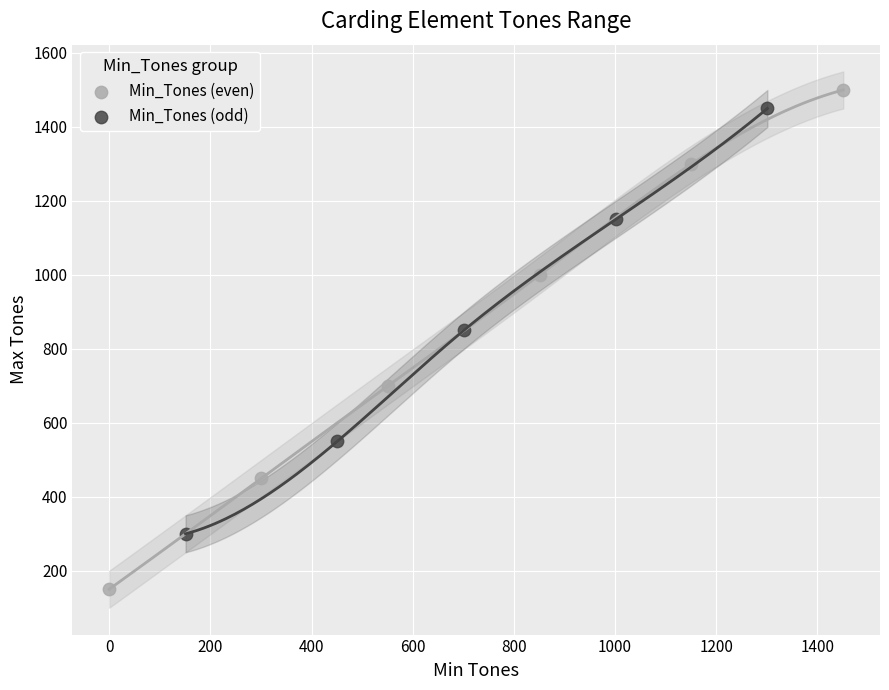

Which series has the largest Y range (max minus min)?

Min_Tones (even)